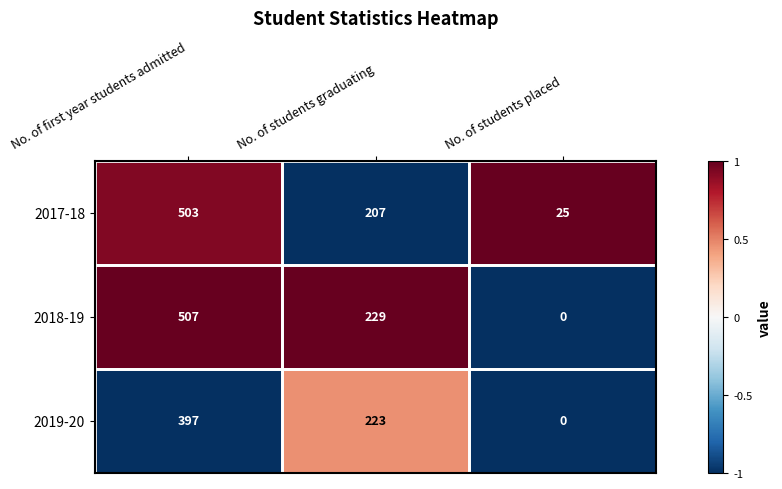

What is the difference between the maximum and minimum values in the 2018-19 series?

507